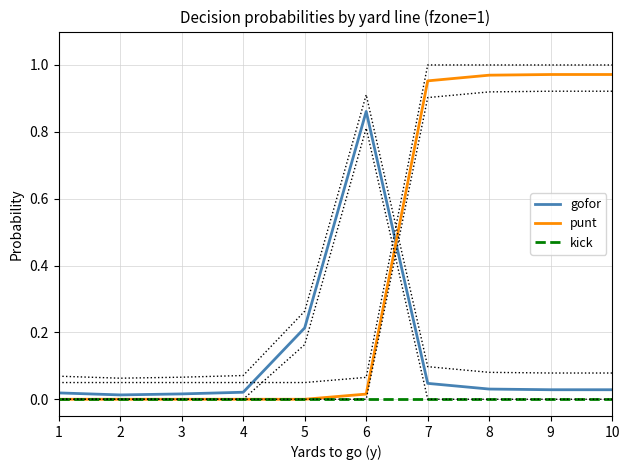

What is the difference between the punt values at 5 and 9?

1.0